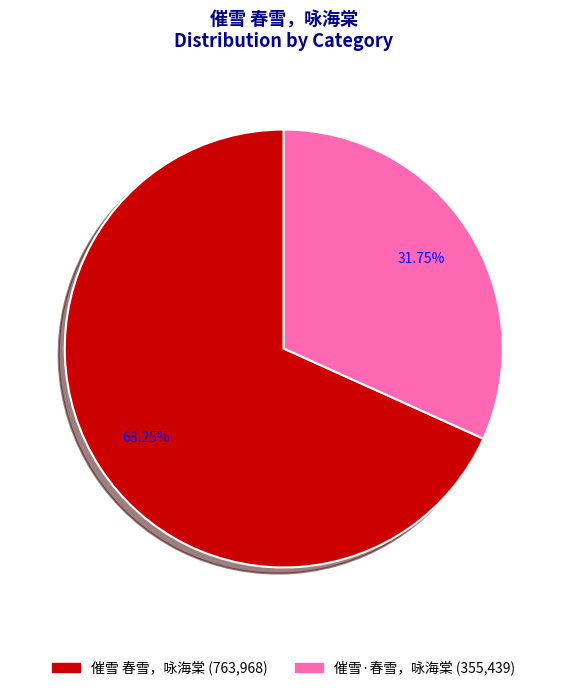

Count the number of slices in the pie.

2